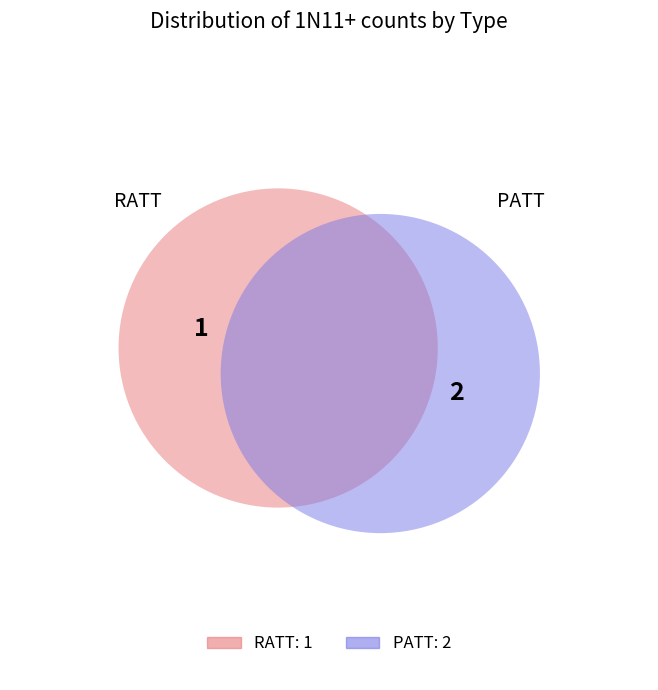

To the nearest percent, what portion does RATT represent?

33%